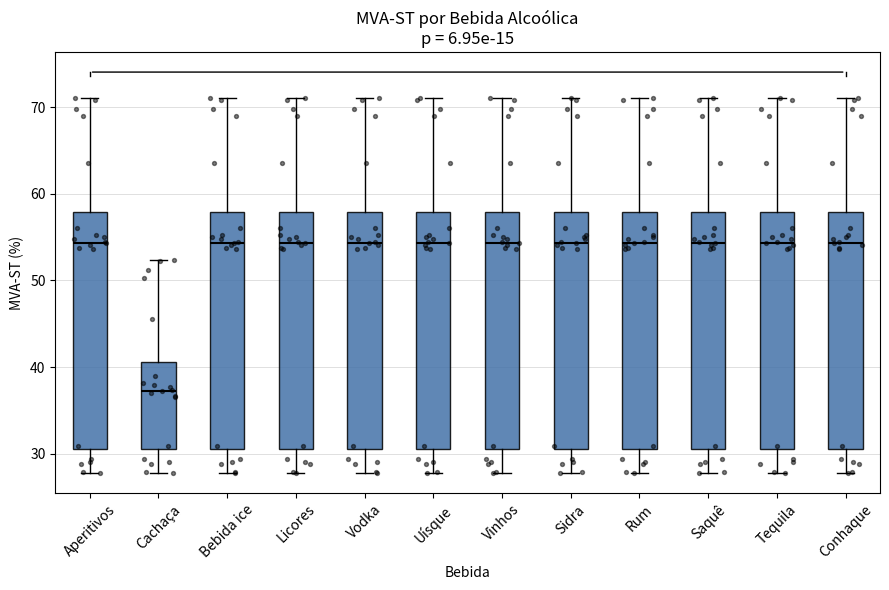

Reading left to right, transcribe this box plot: for each box, give where its median line is, the range the box spans, and where its two whiskers end, as read against the y-axis. The values are not printed on the chart, so give them approximately, as read against the axis.

Aperitivos: median 54, box 31 to 58, whiskers 28 to 71
Cachaça: median 37, box 31 to 41, whiskers 28 to 52
Bebida ice: median 54, box 31 to 58, whiskers 28 to 71
Licores: median 54, box 31 to 58, whiskers 28 to 71
Vodka: median 54, box 31 to 58, whiskers 28 to 71
Uísque: median 54, box 31 to 58, whiskers 28 to 71
Vinhos: median 54, box 31 to 58, whiskers 28 to 71
Sidra: median 54, box 31 to 58, whiskers 28 to 71
Rum: median 54, box 31 to 58, whiskers 28 to 71
Saquê: median 54, box 31 to 58, whiskers 28 to 71
Tequila: median 54, box 31 to 58, whiskers 28 to 71
Conhaque: median 54, box 31 to 58, whiskers 28 to 71